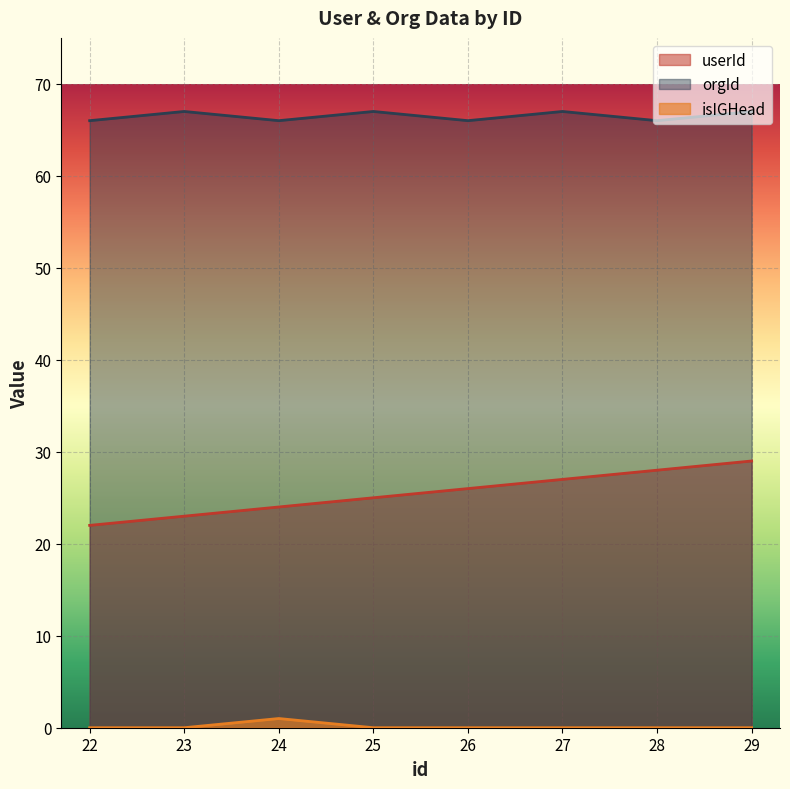

At which category does the chart reach its minimum across all series?

22